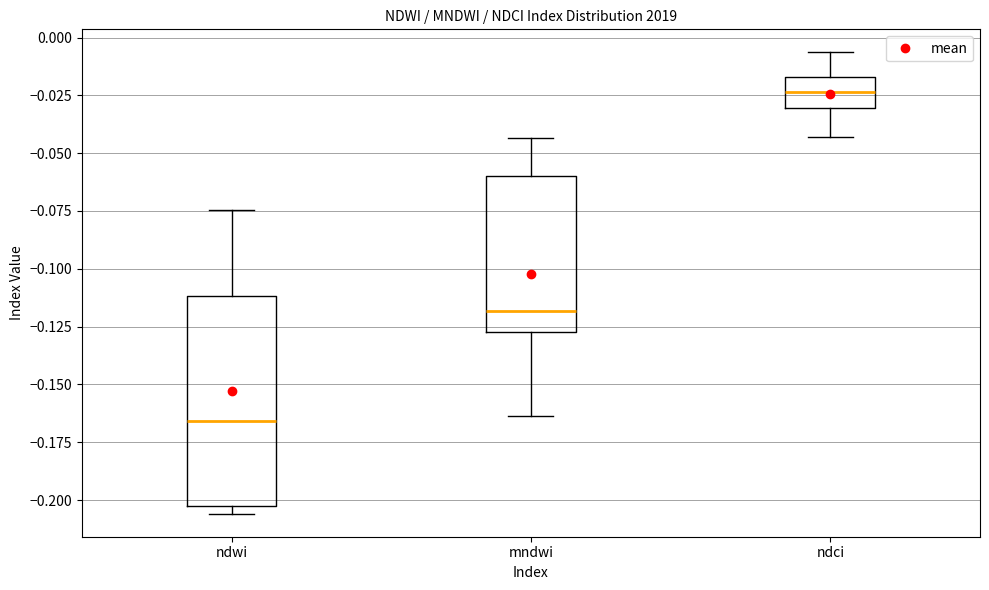

Which box has the lowest median line?

ndwi